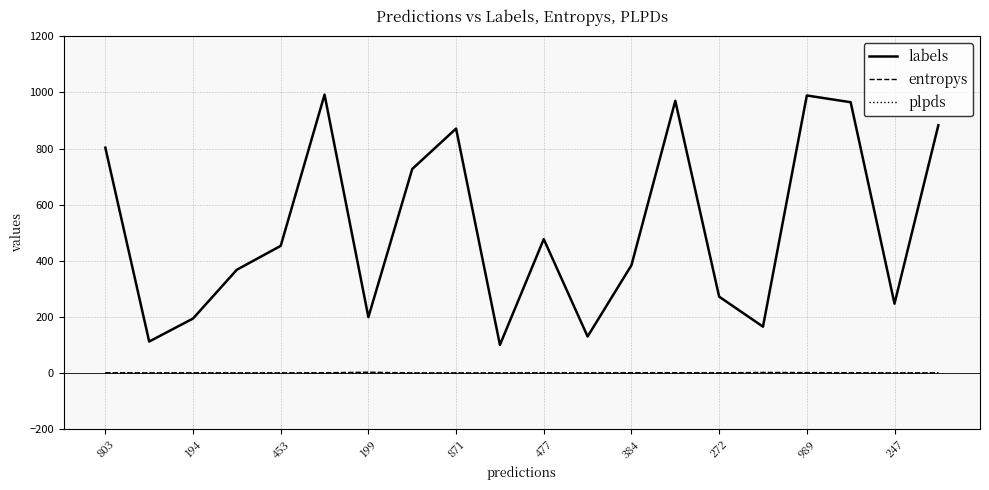

What is the difference between the maximum and minimum values in the labels series?

892.0